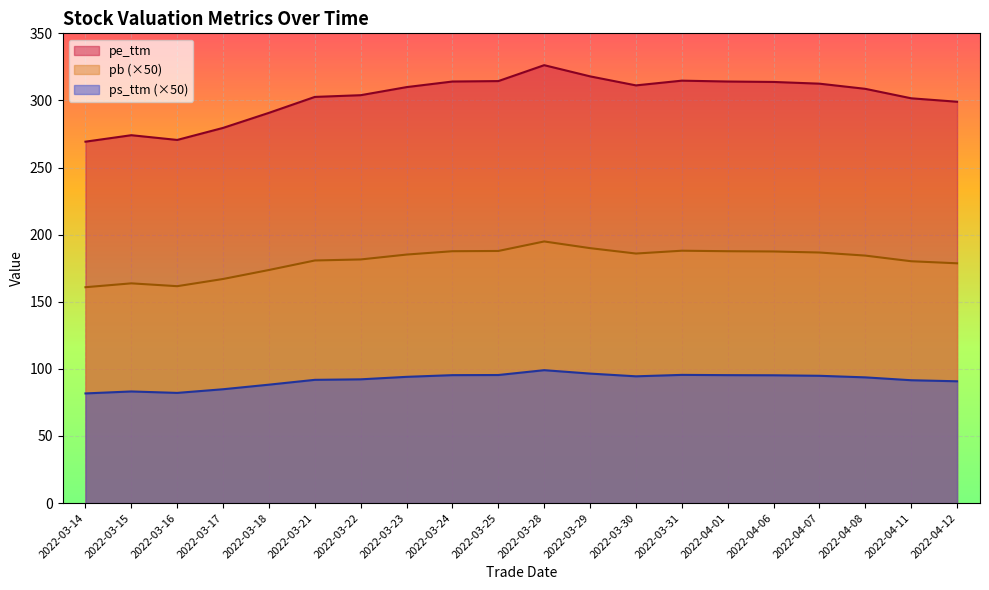

At which category does the chart reach its minimum across all series?

2022-03-14